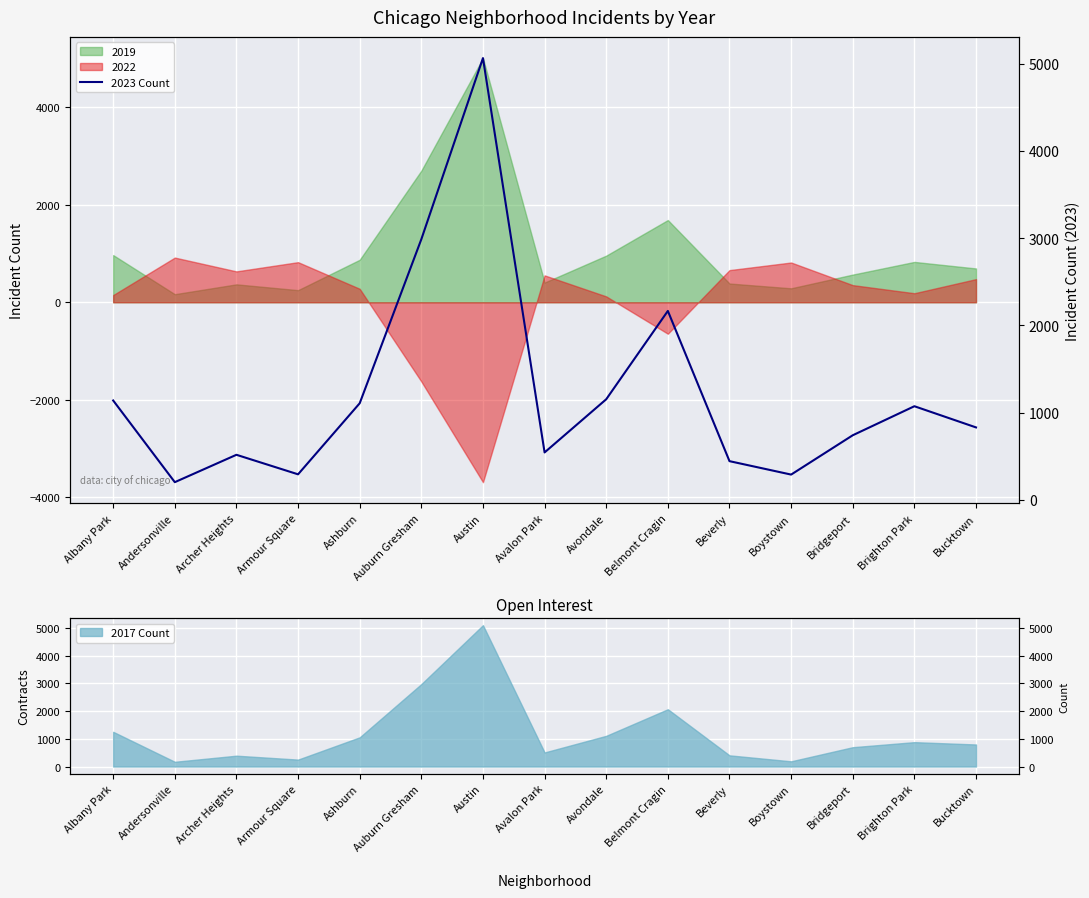

True or false: the data shows 1152 at Avondale.

True